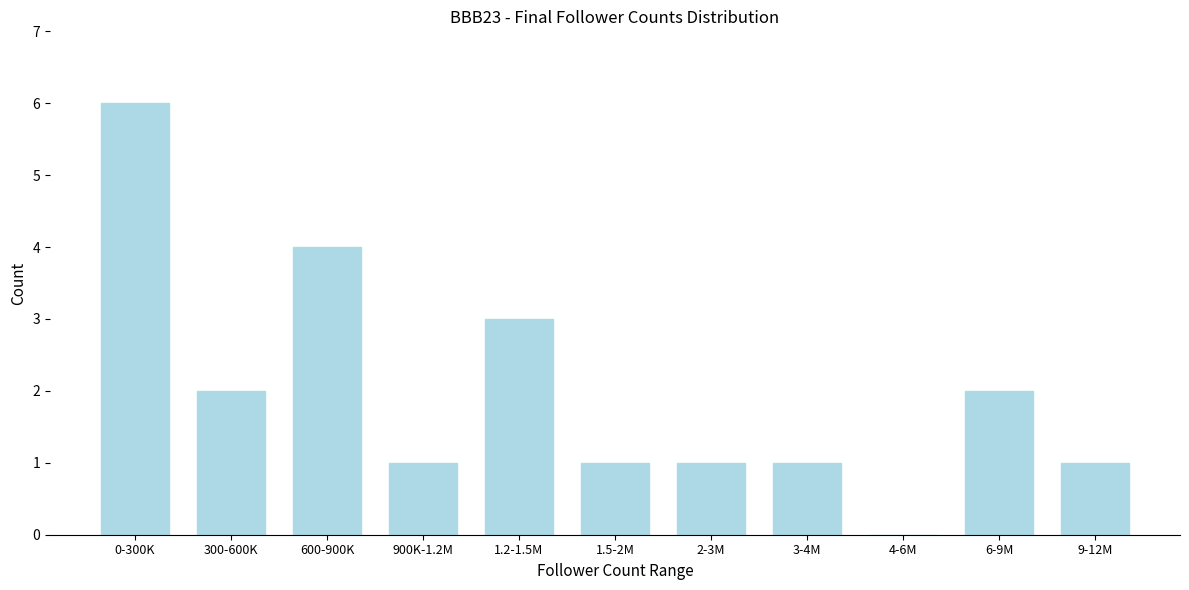

Reading left to right, list all the values displayed in this chart.

0-300K=6	300-600K=2	600-900K=4	900K-1.2M=1	1.2-1.5M=3	1.5-2M=1	2-3M=1	3-4M=1	4-6M=0	6-9M=2	9-12M=1